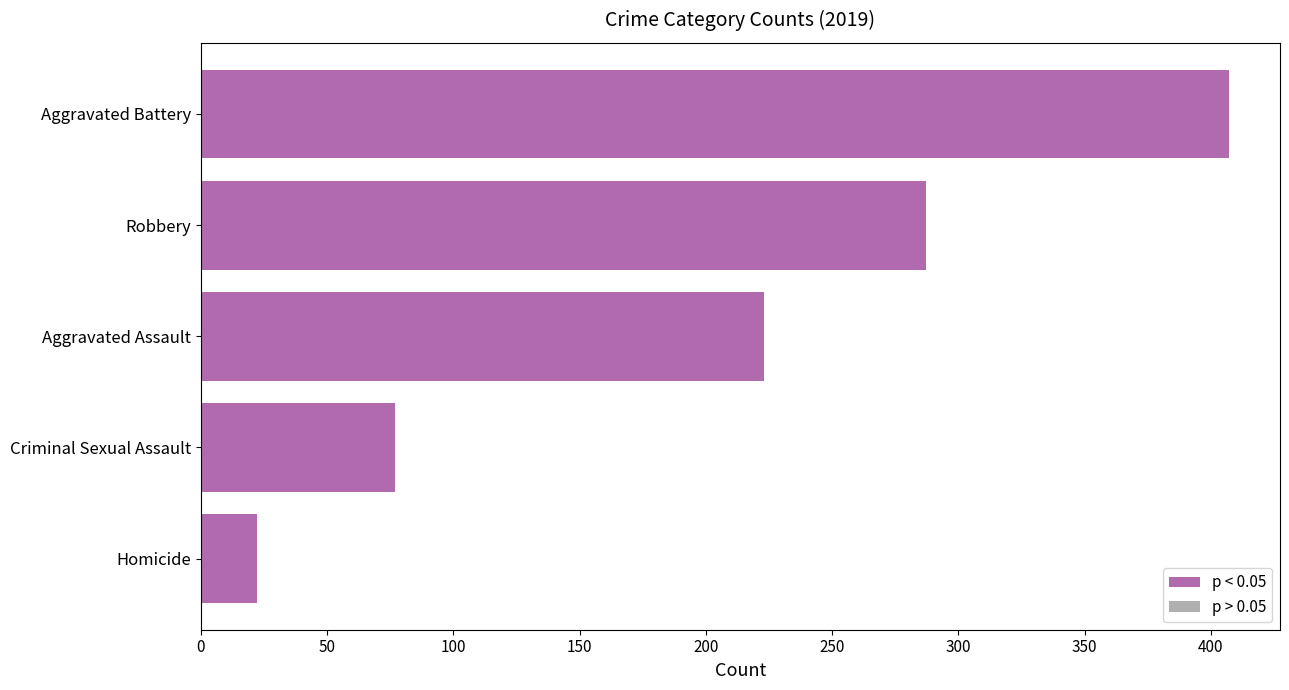

How many bars are there in total?

5